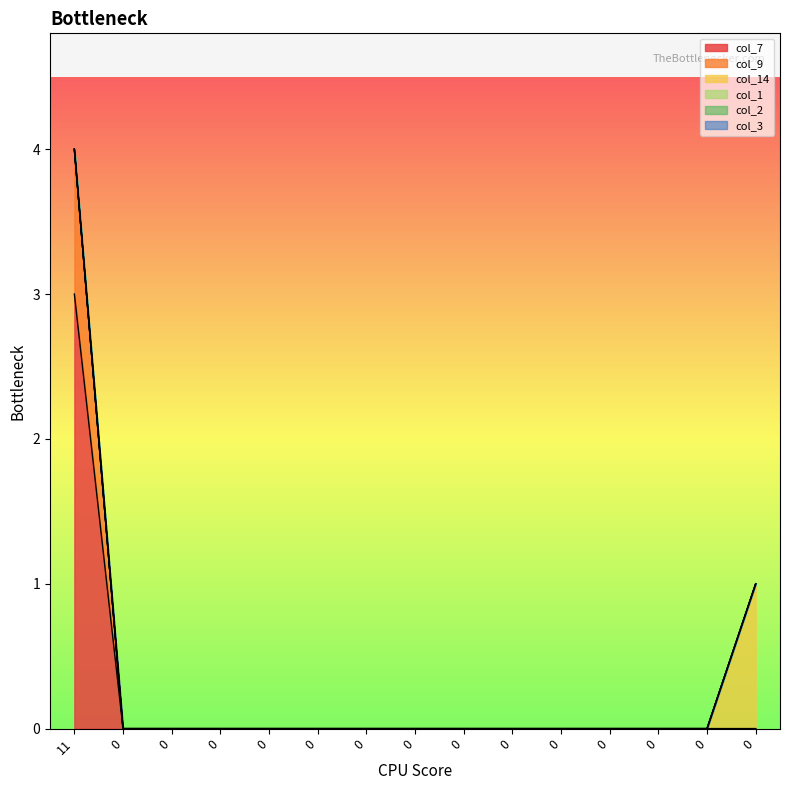

True or false: col_3 and col_2 intersect in this chart.

False